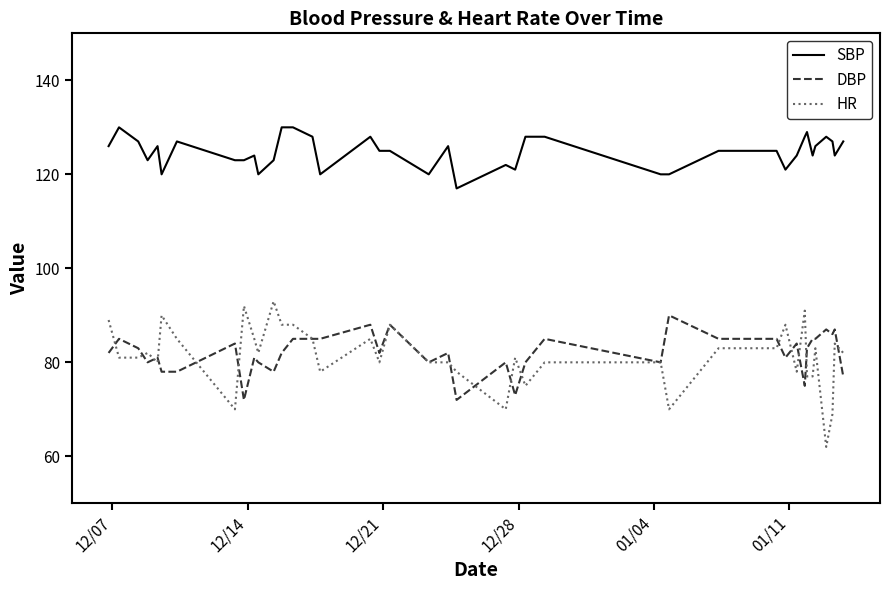

What is the greatest value displayed?

130